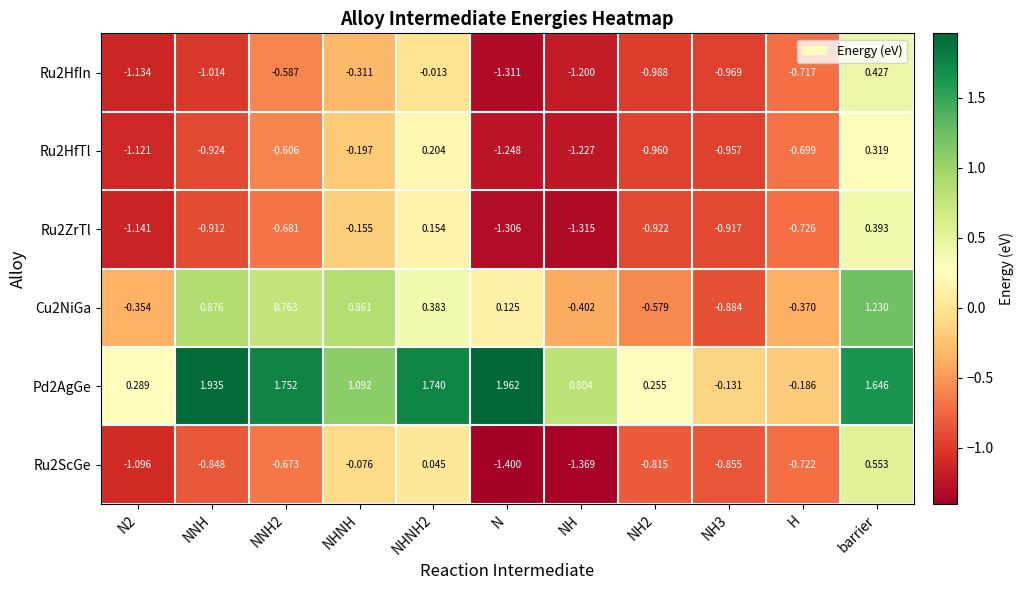

How many positive values does the Ru2HfTl series have?

2